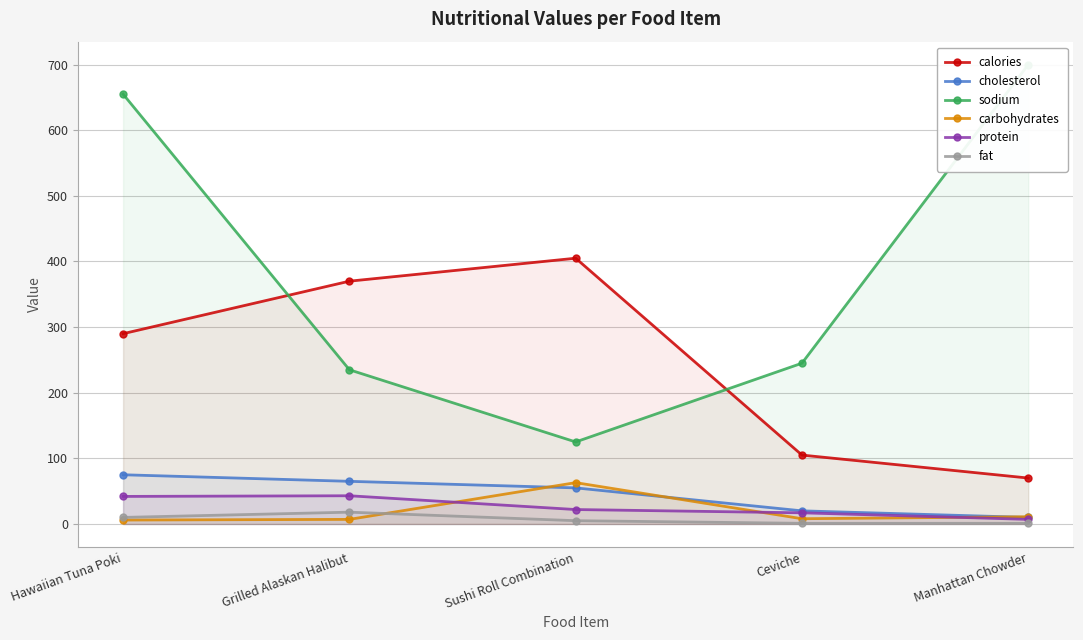

Between Sushi Roll Combination and Ceviche, which series saw the biggest shift?

calories